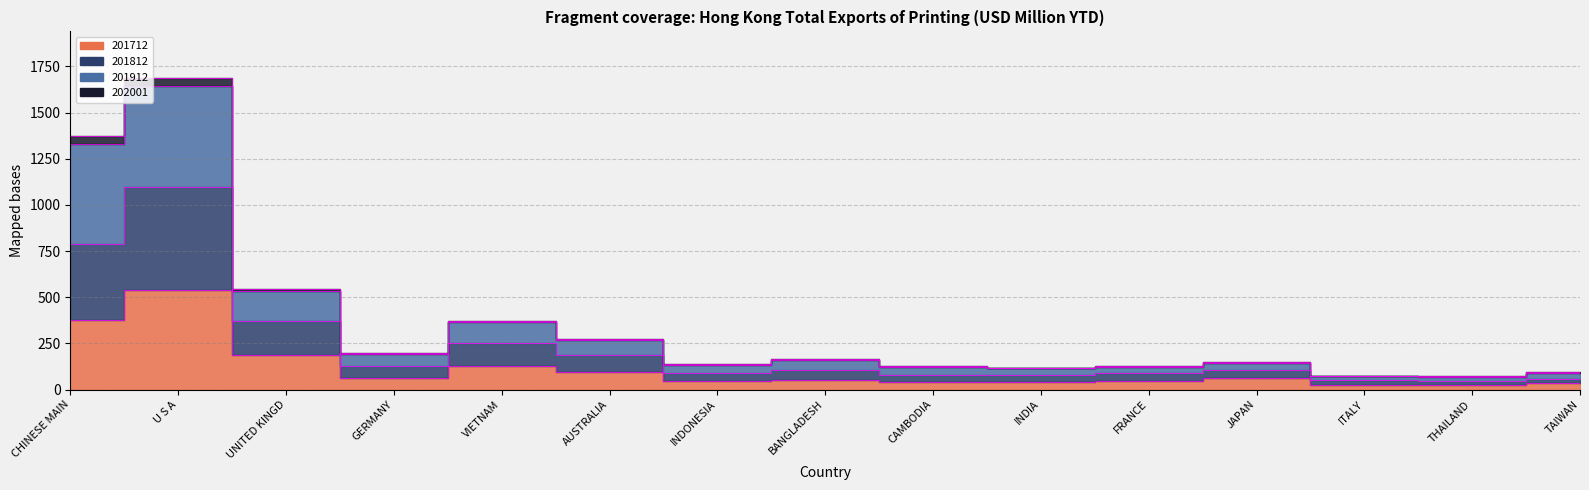

Which label corresponds to the smallest value in the chart?

THAILAND